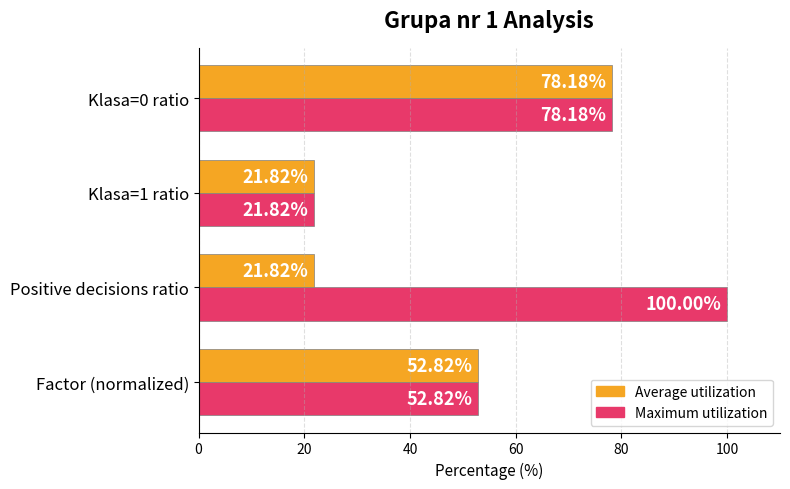

What is the maximum value for Maximum utilization?

100.0